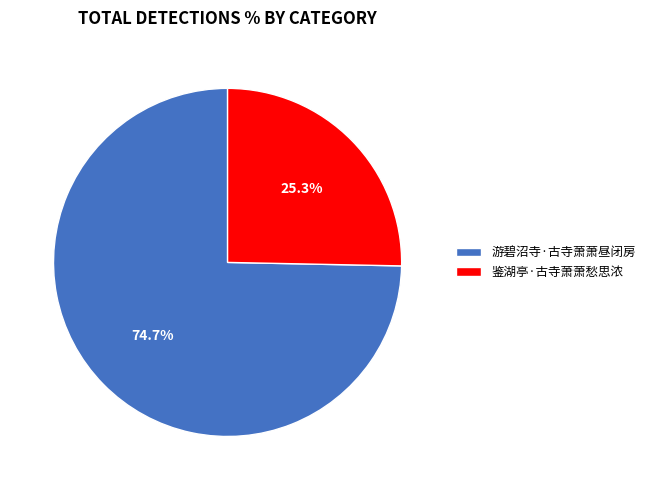

How many slices are in this pie chart?

2